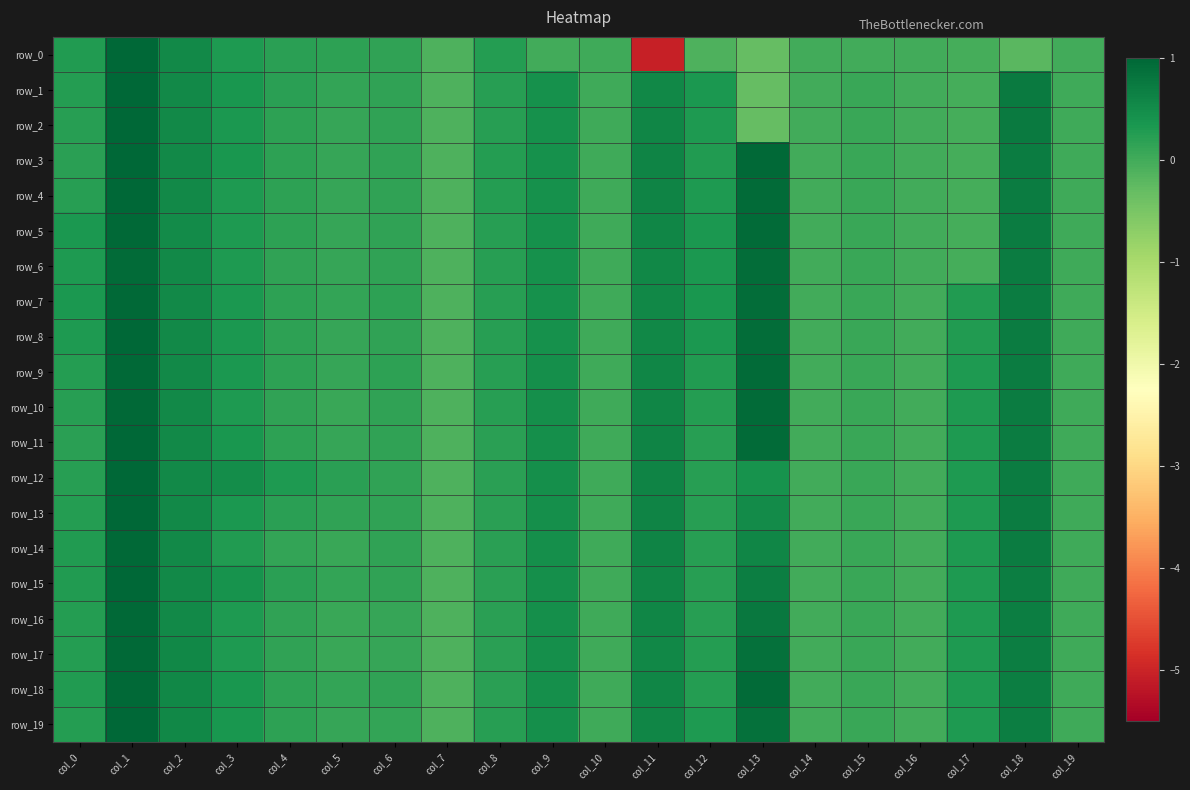

The row_8 series shows 0.2 at col_6. True or false?

True